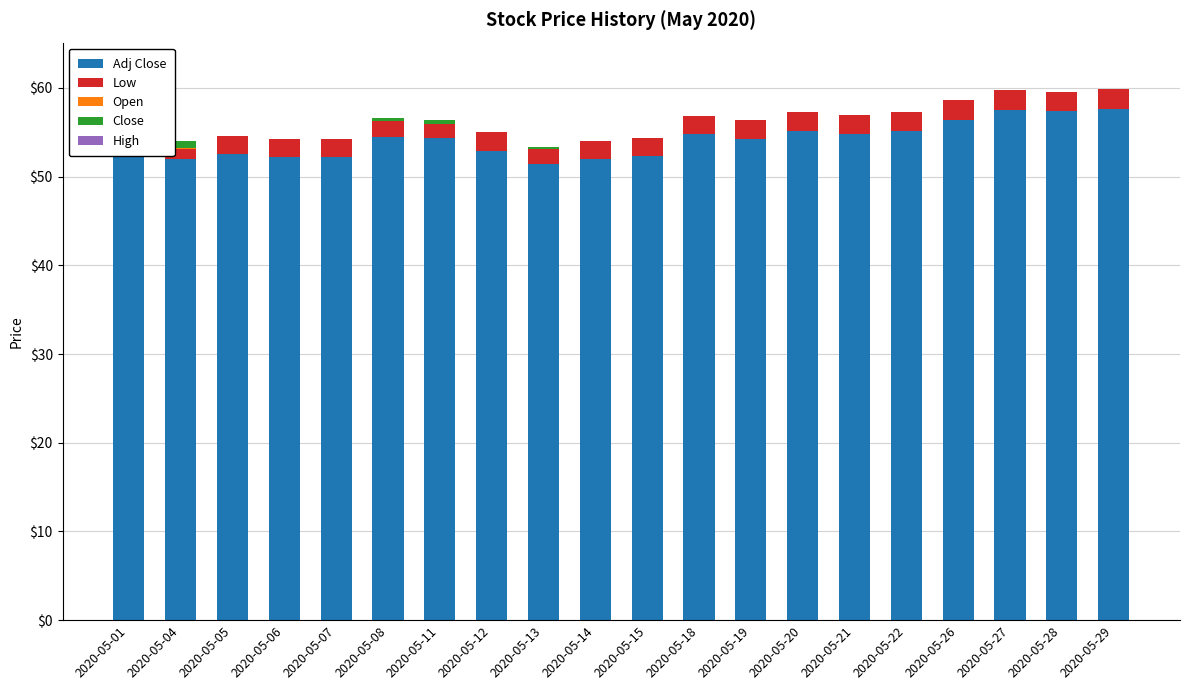

At how many categories does at least one series exceed 31?

20